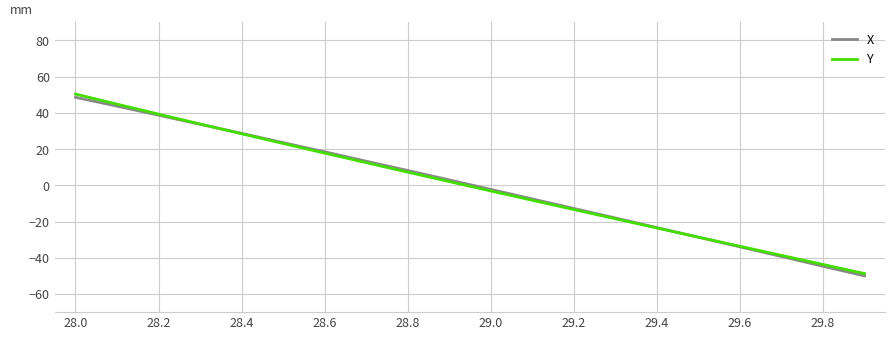

At how many categories does at least one series exceed 31?

4